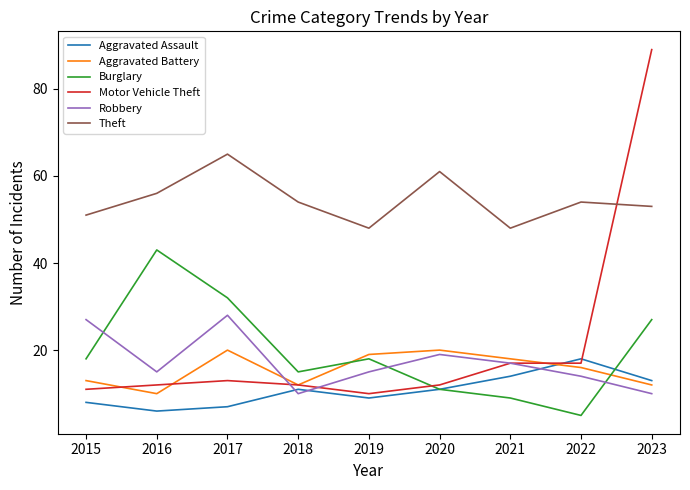

At how many categories does at least one series exceed 32?

9